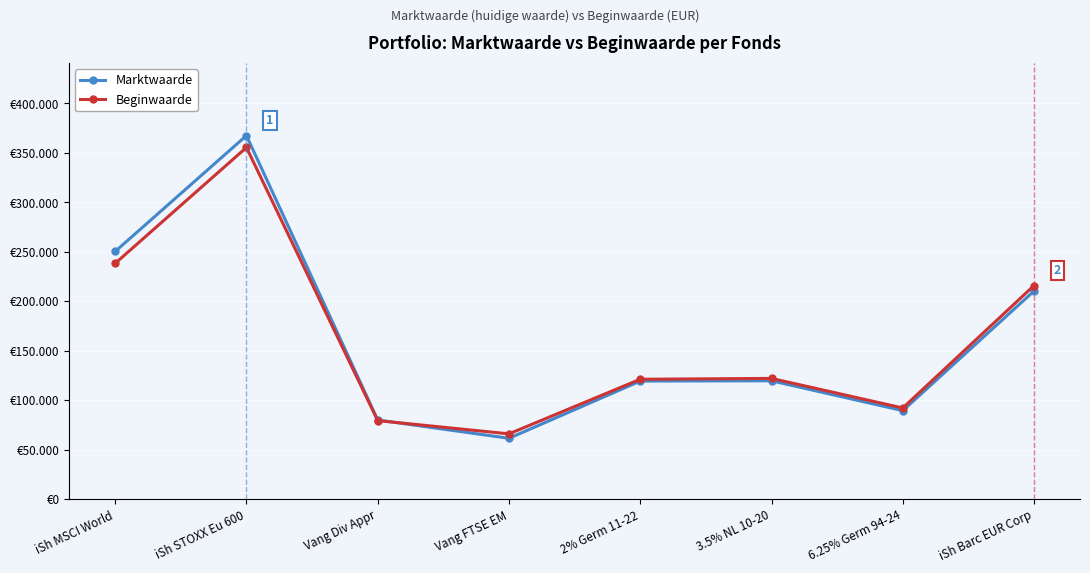

What is the label of the 3rd point from the left?

Vang Div Appr